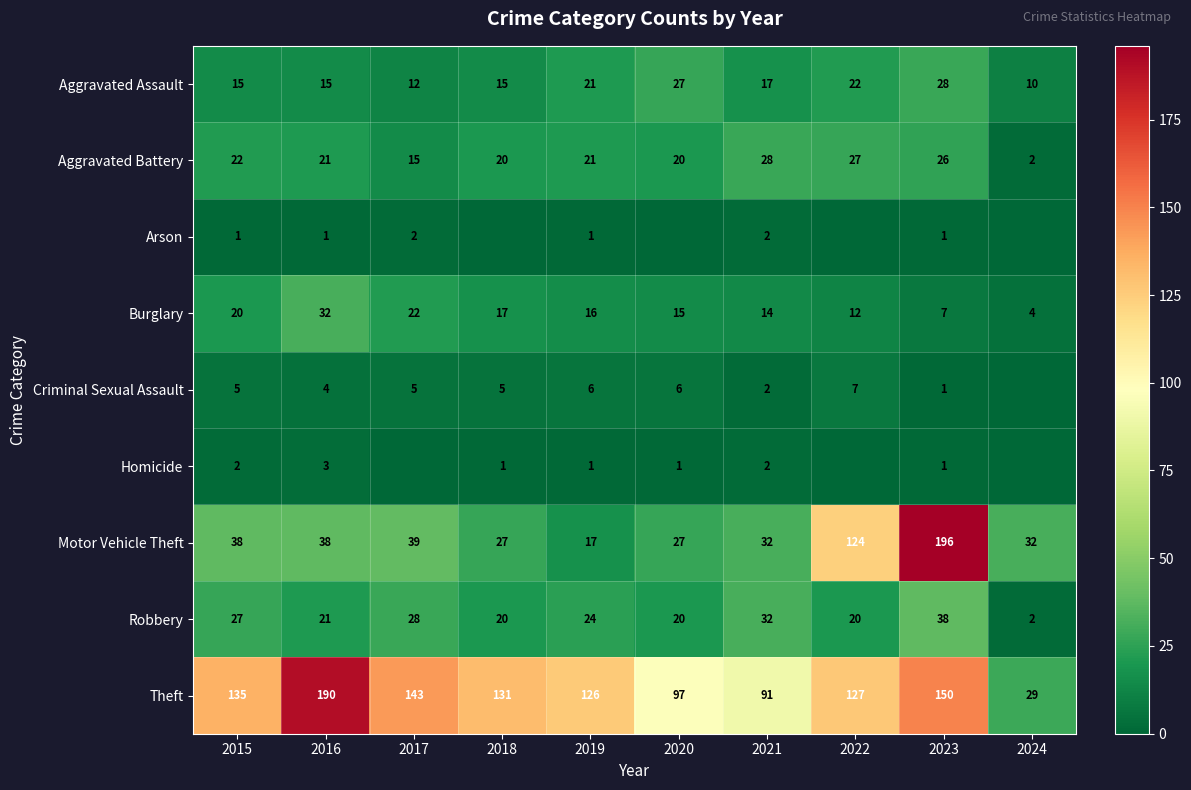

At which category does the chart reach its peak across all series?

2023